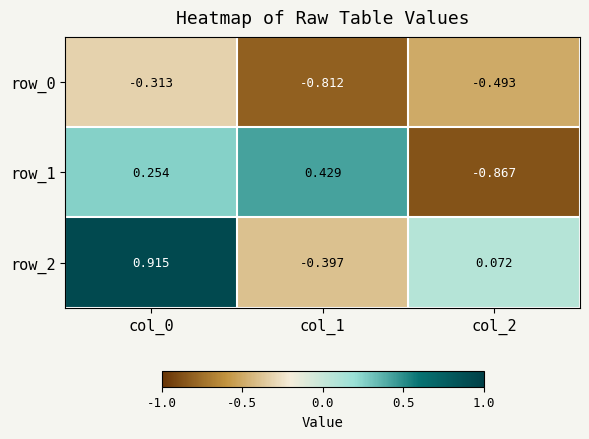

At which category is the sum across all series the highest?

col_0